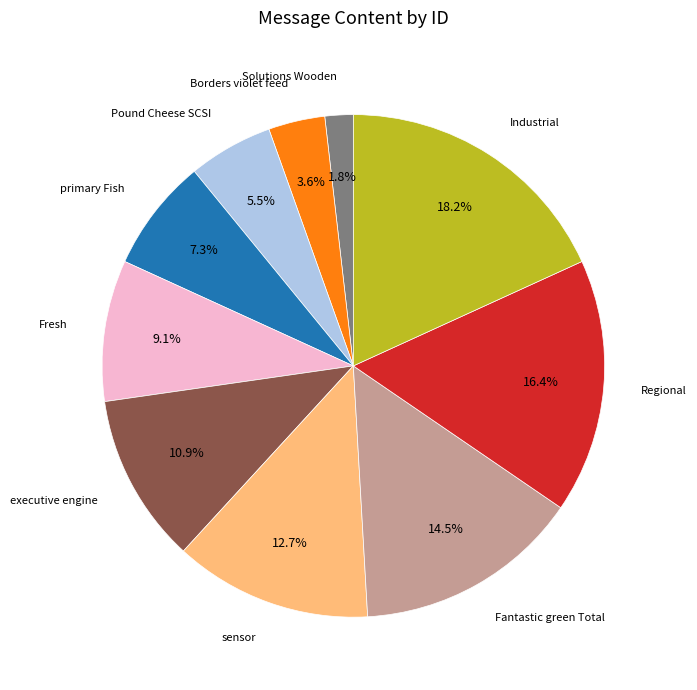

How many segments does this pie chart have?

10